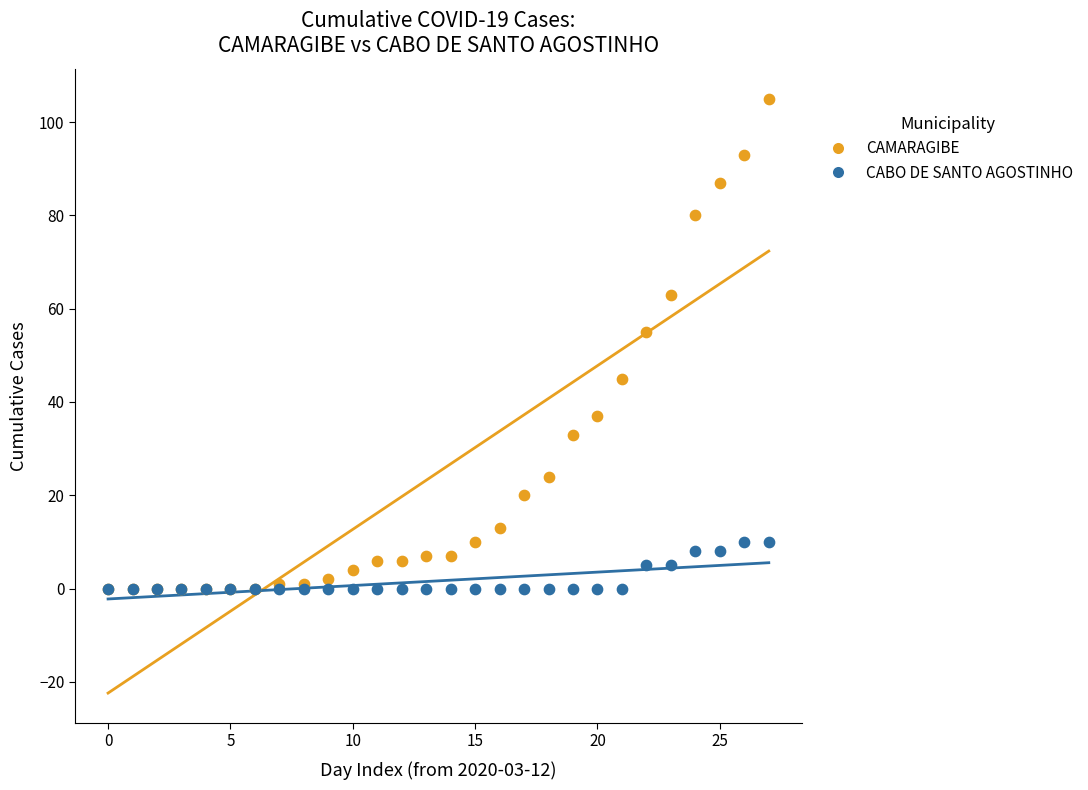

Across all series, what Y value is closest to 52?

55